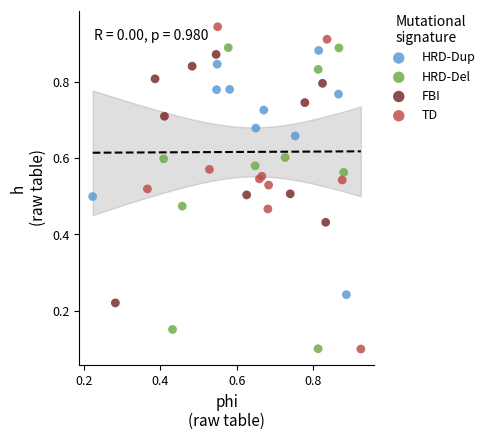

Which series reaches the maximum Y coordinate?

TD